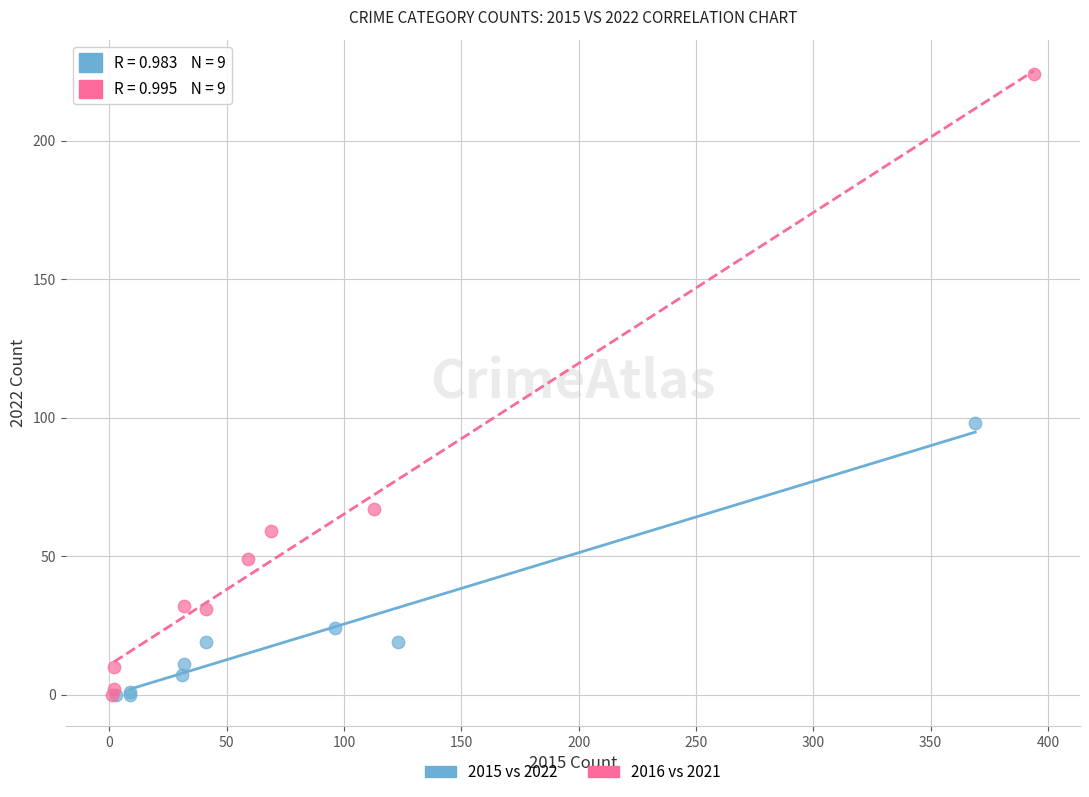

Which series has the widest spread of Y values?

2016 vs 2021